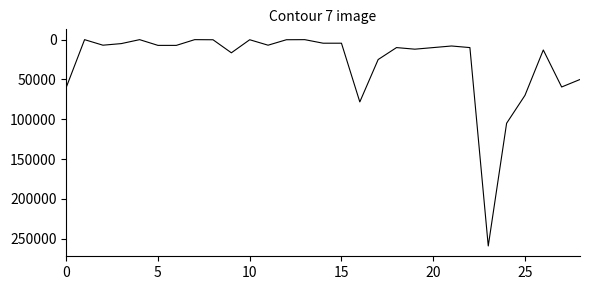

What is the maximum value shown in the chart?

259000